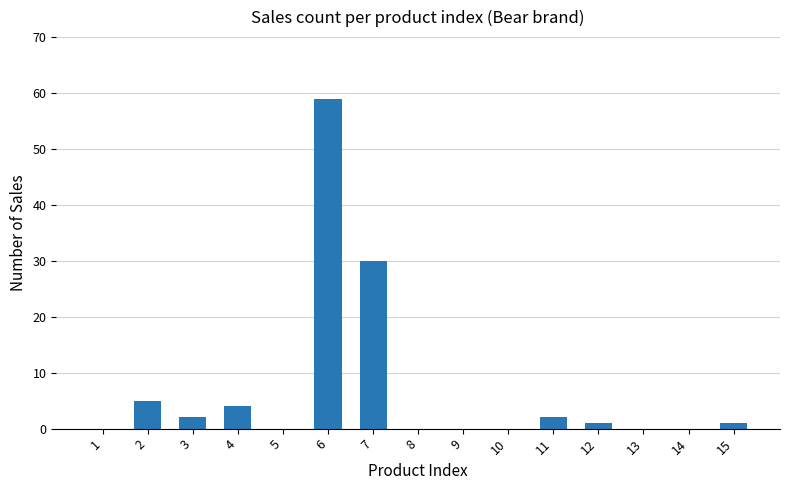

Reading left to right, what are all the values shown in this chart?

1=0	2=5	3=2	4=4	5=0	6=59	7=30	8=0	9=0	10=0	11=2	12=1	13=0	14=0	15=1